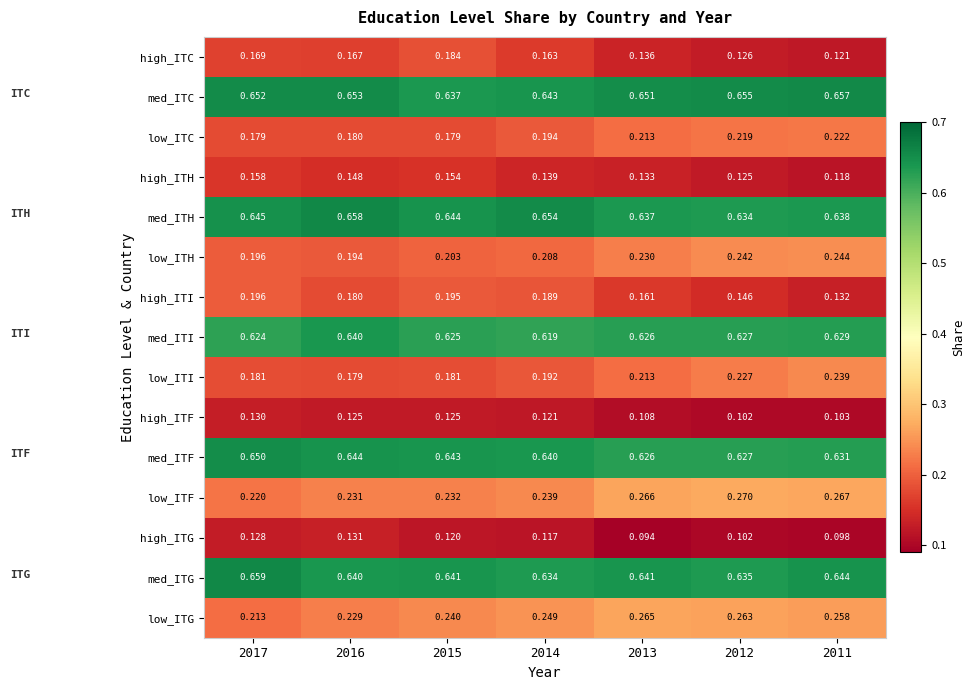

Which series has the largest total across all categories?

med_ITC